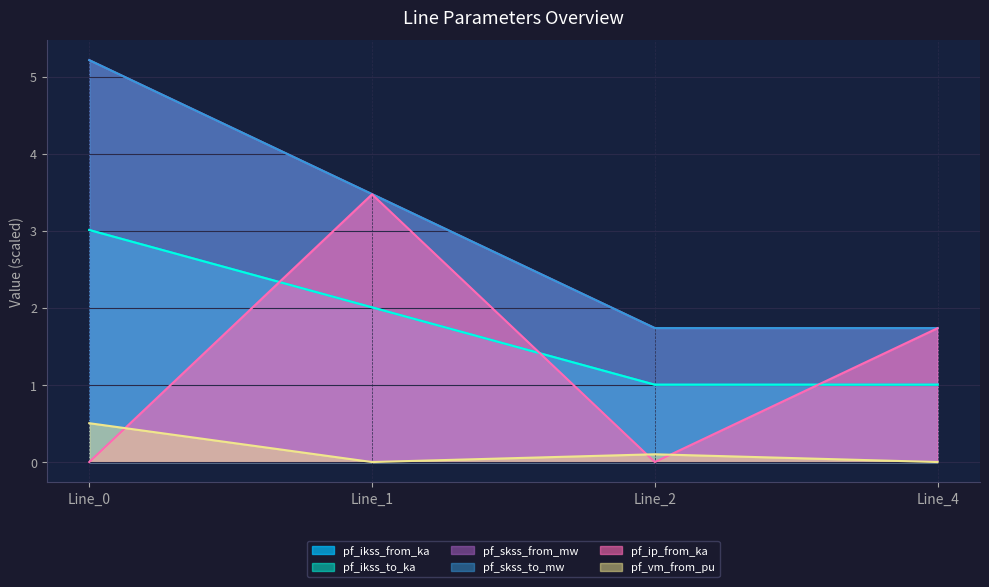

Which series has the largest range (max minus min)?

pf_ikss_from_ka